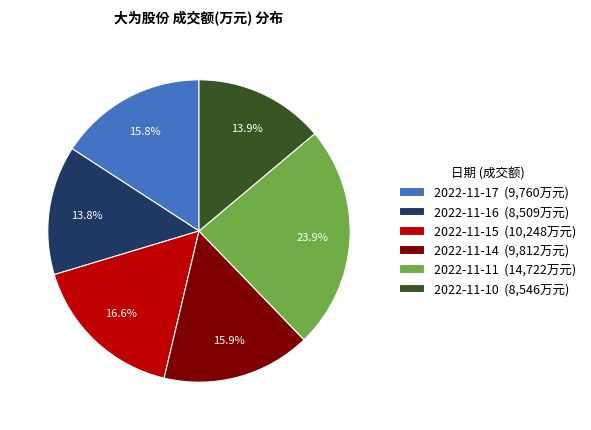

To the nearest percent, what portion does 2022-11-16 represent?

14%